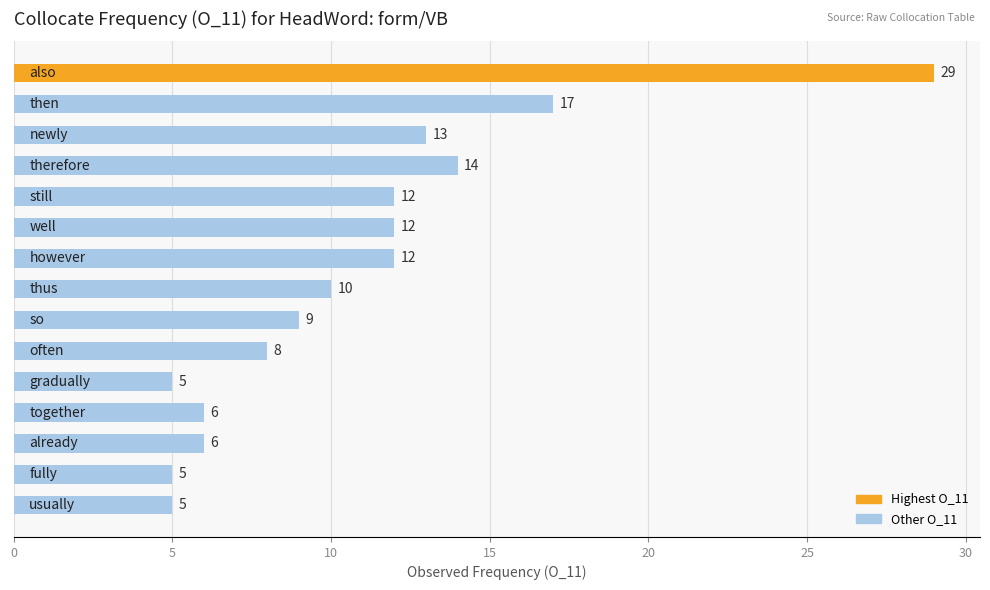

What is the minimum value shown in the chart?

5